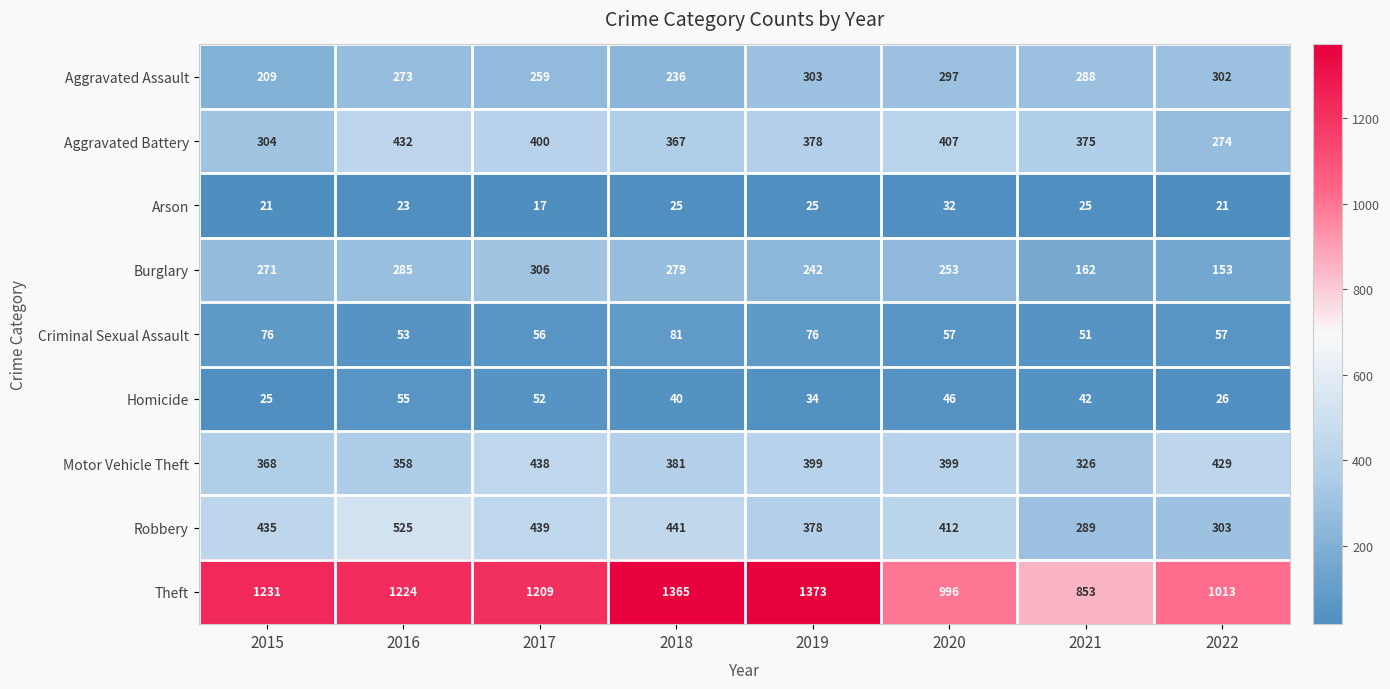

Where is Homicide nearest to the value 40?

2018